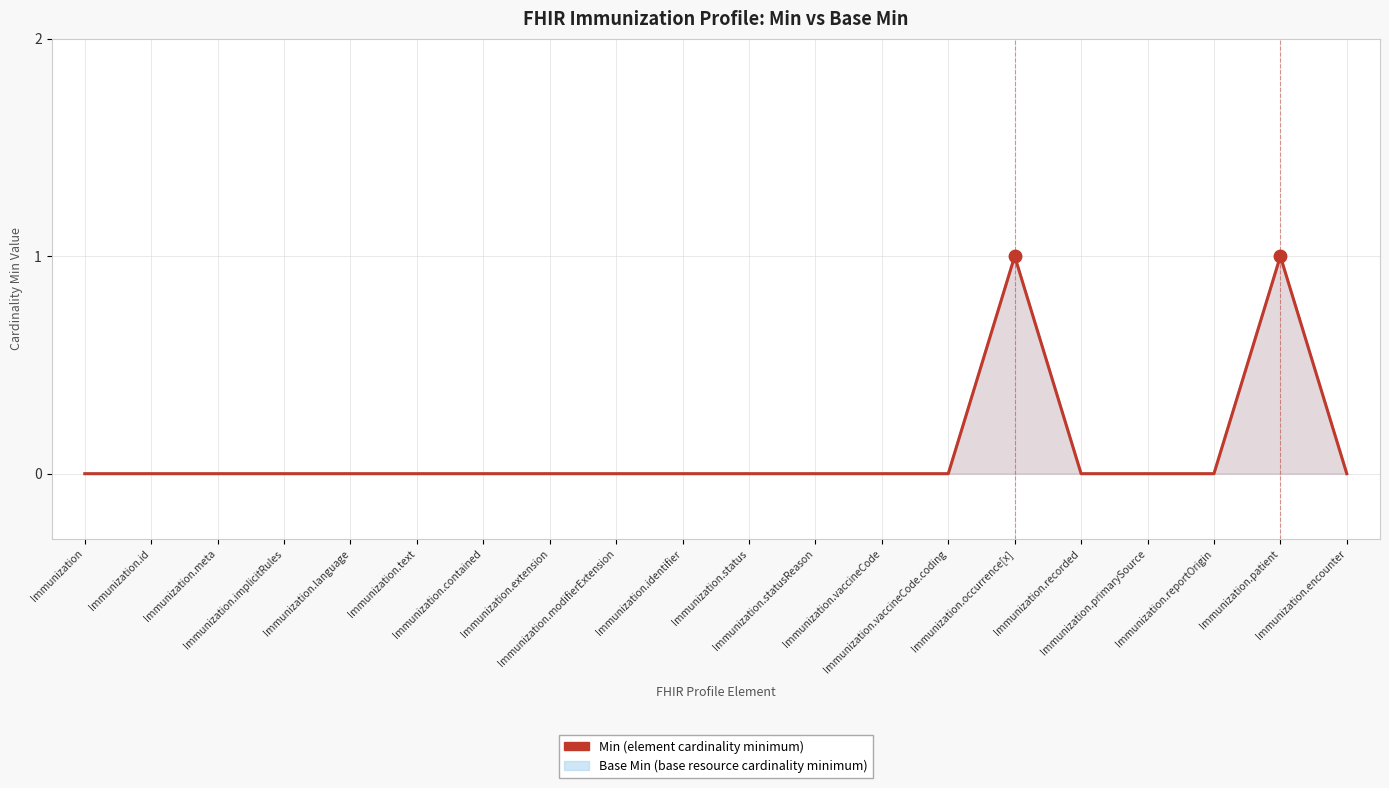

List the labels in order of value, smallest first.

Immunization, Immunization.id, Immunization.meta, Immunization.implicitRules, Immunization.language, Immunization.text, Immunization.contained, Immunization.extension, Immunization.modifierExtension, Immunization.identifier, Immunization.status, Immunization.statusReason, Immunization.vaccineCode, Immunization.vaccineCode.coding, Immunization.recorded, Immunization.primarySource, Immunization.reportOrigin, Immunization.encounter, Immunization.occurrence[x], Immunization.patient